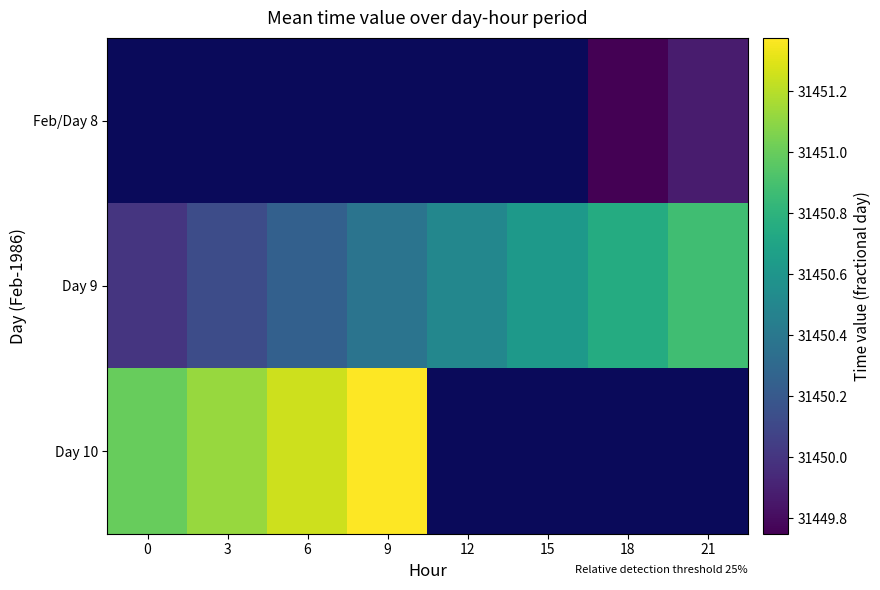

What is the maximum value for Day 9?

31450.9